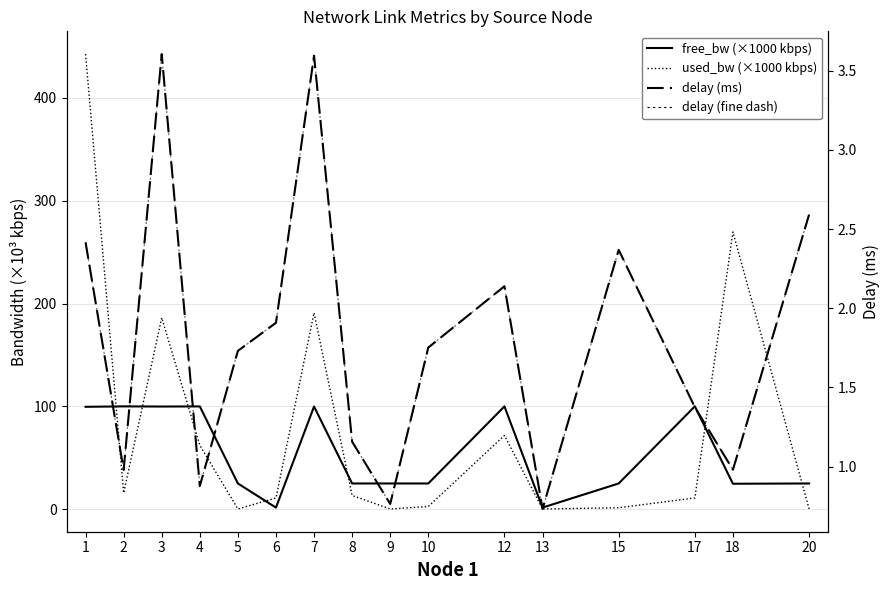

Between 20 and 7, which is larger?

7